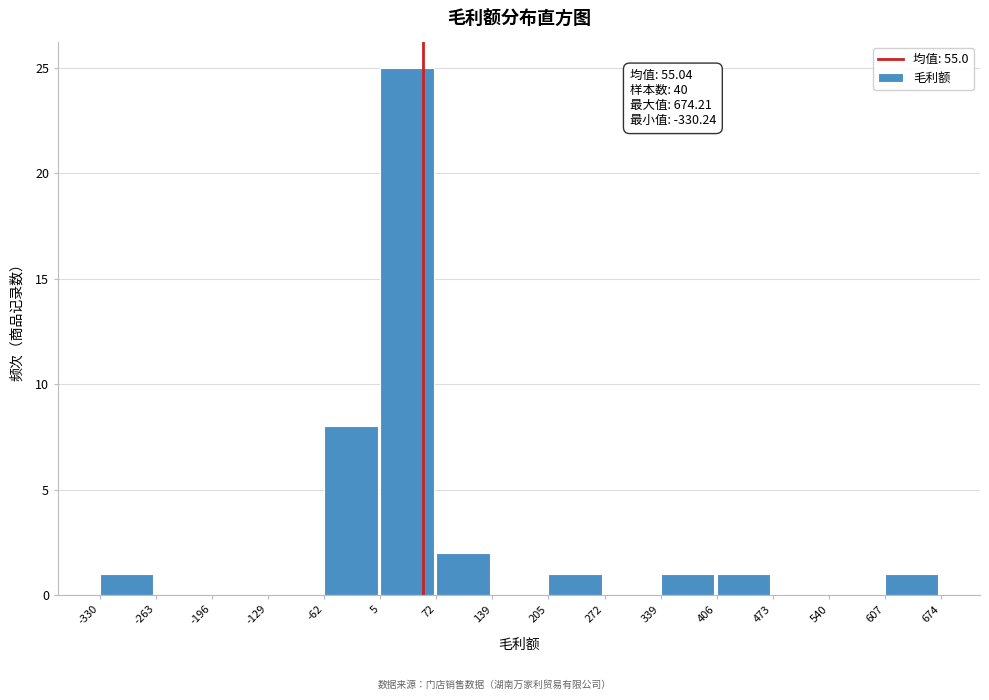

Which range on the x-axis has the tallest bar?

5 to 72